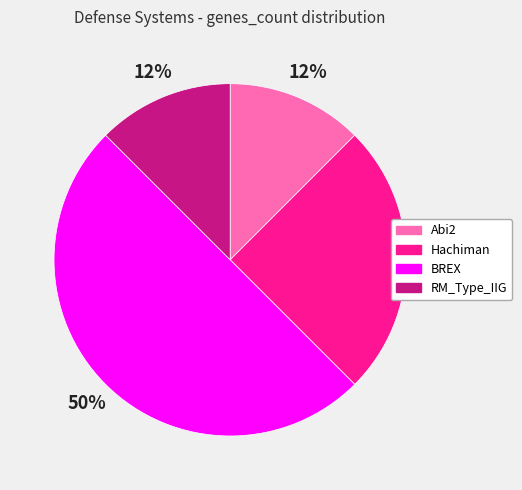

Is the sum of Hachiman and BREX greater than half?

Yes